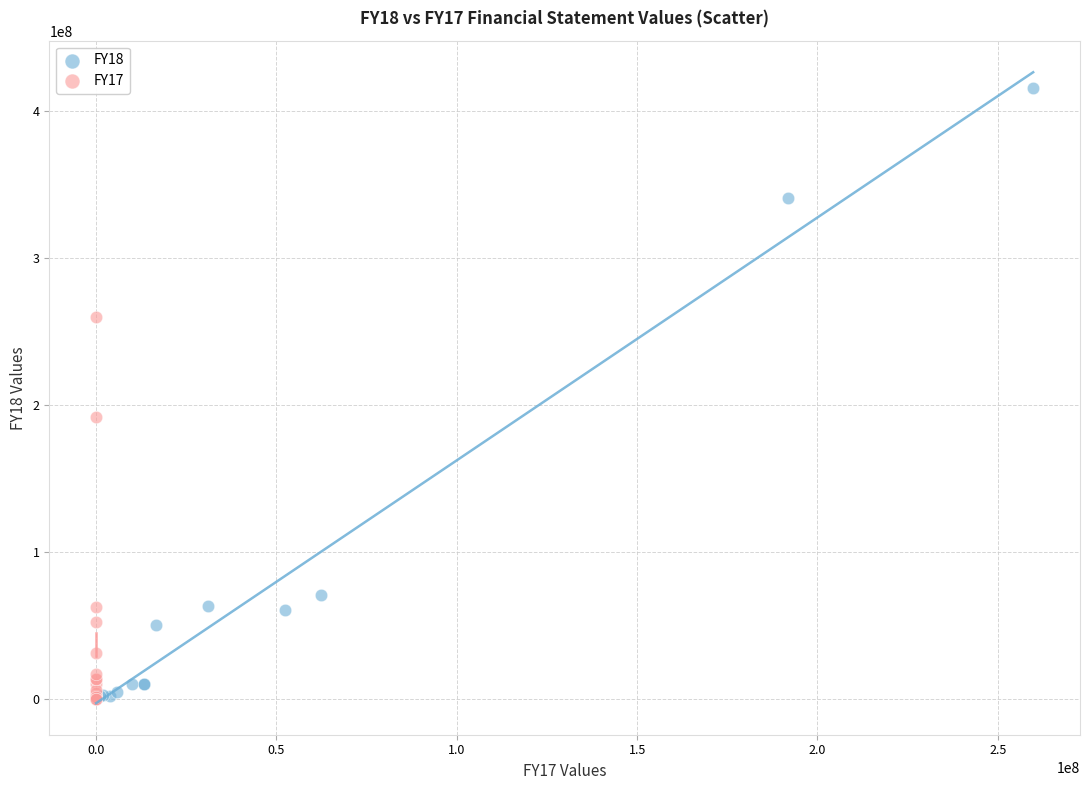

Which series reaches the maximum Y coordinate?

FY18